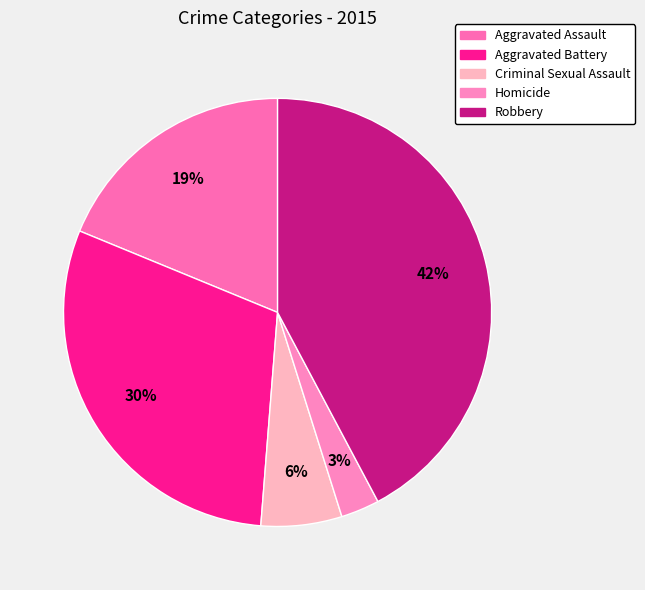

What is the ratio of the value at Robbery to the value at Homicide?

14.5